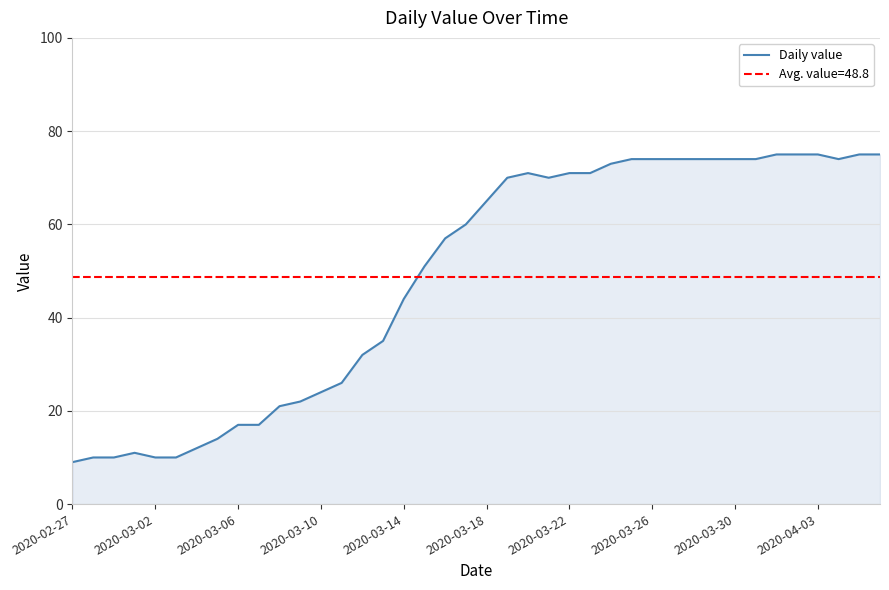

What is the maximum value for Daily value?

75